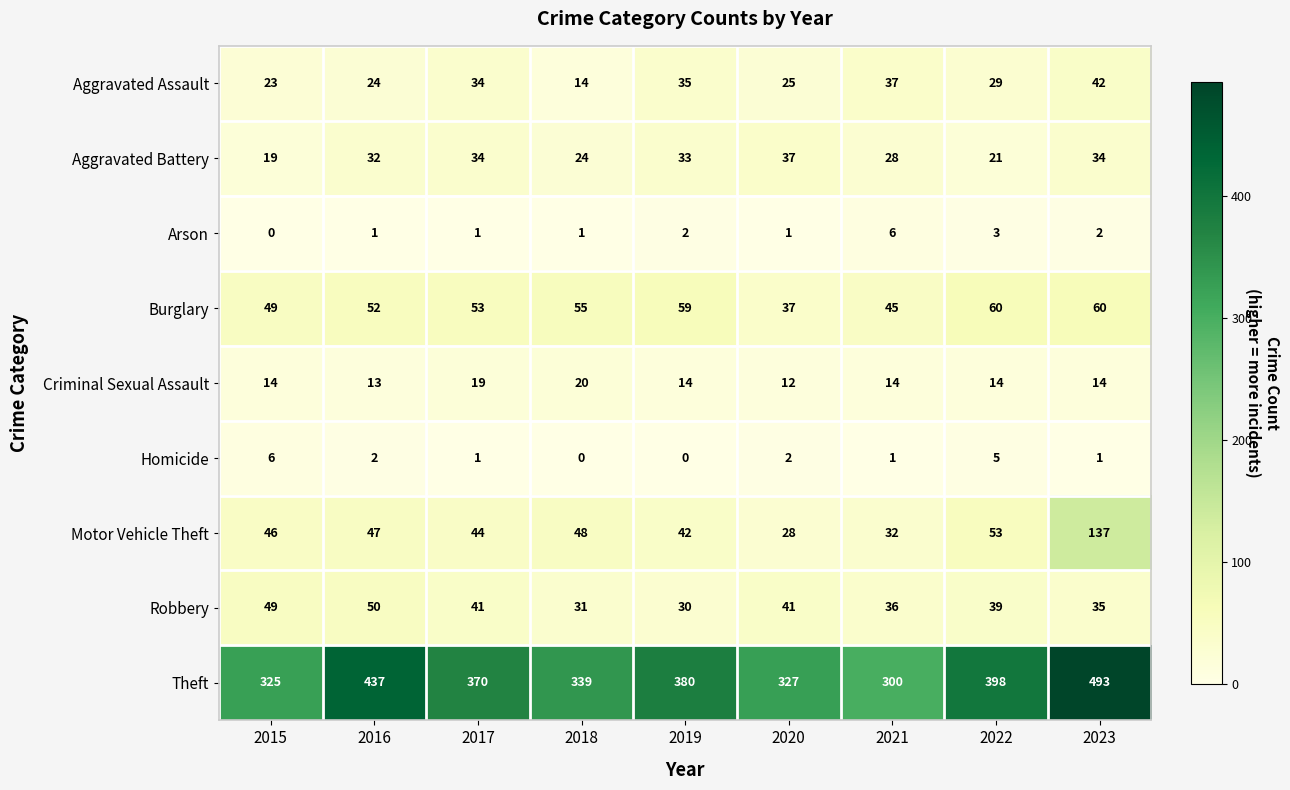

At 2023, list the series in order from smallest to largest.

Homicide, Arson, Criminal Sexual Assault, Aggravated Battery, Robbery, Aggravated Assault, Burglary, Motor Vehicle Theft, Theft